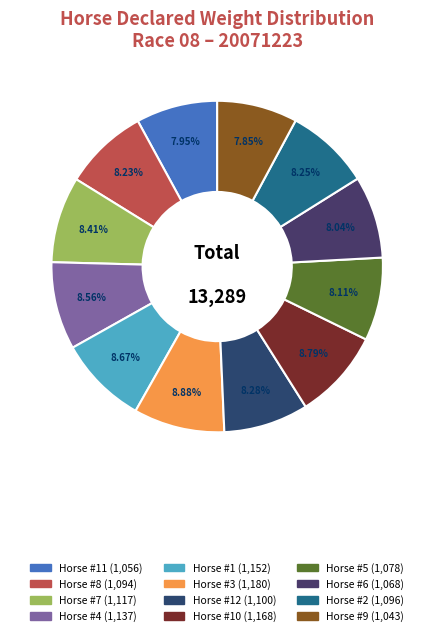

Rank the categories by value from lowest to highest.

9, 11, 6, 5, 8, 2, 12, 7, 4, 1, 10, 3